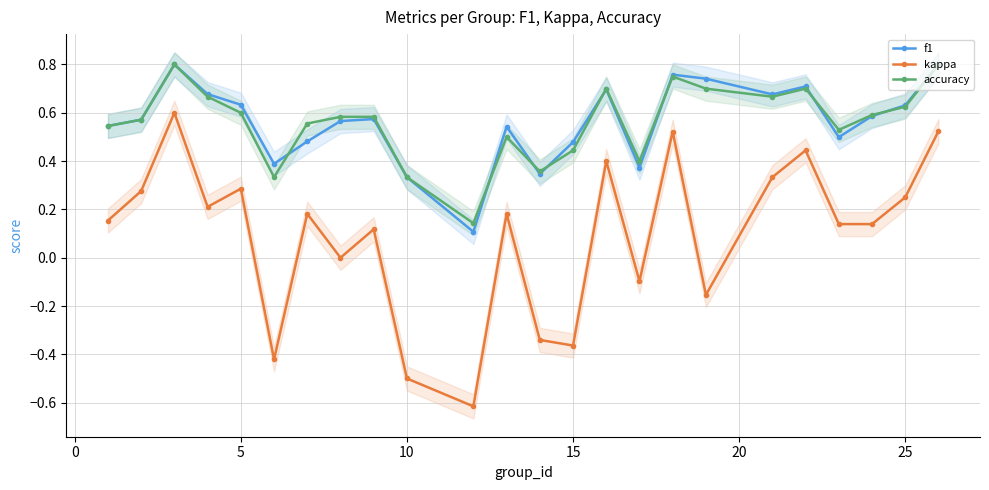

What are all the series names shown in the legend?

f1, kappa, accuracy